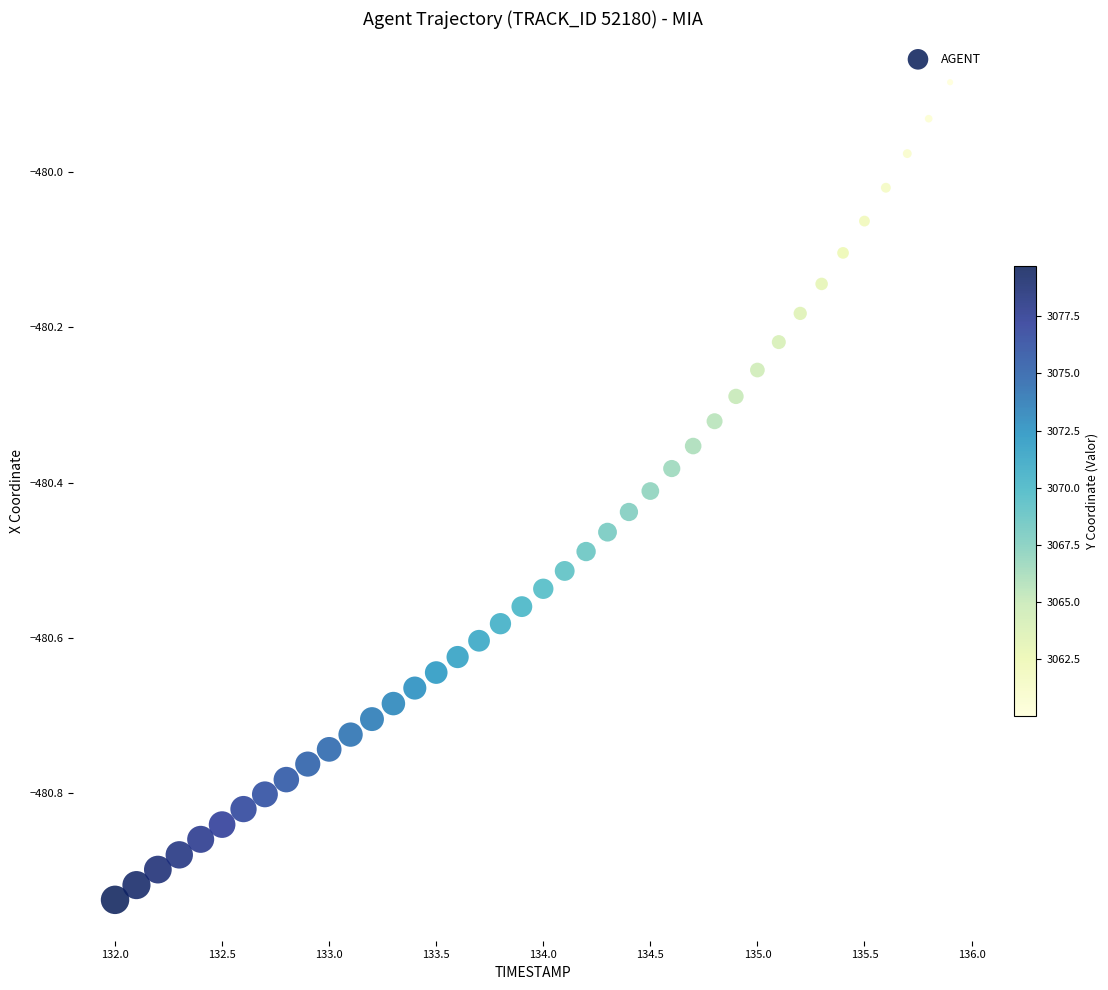

What is the range of X values (max minus min)?

3.9